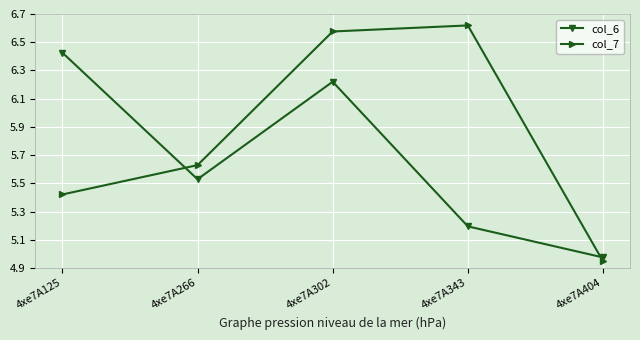

True or false: col_7 and col_6 cross at least once.

True